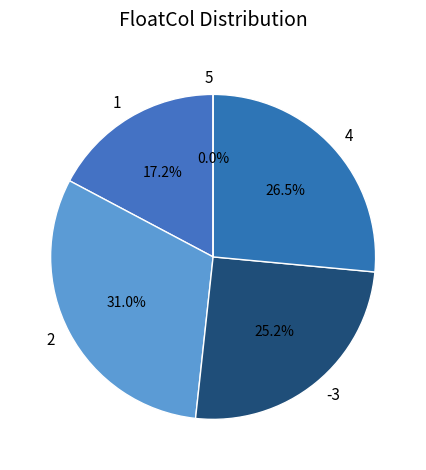

Does 1 account for over 50% of the chart?

No